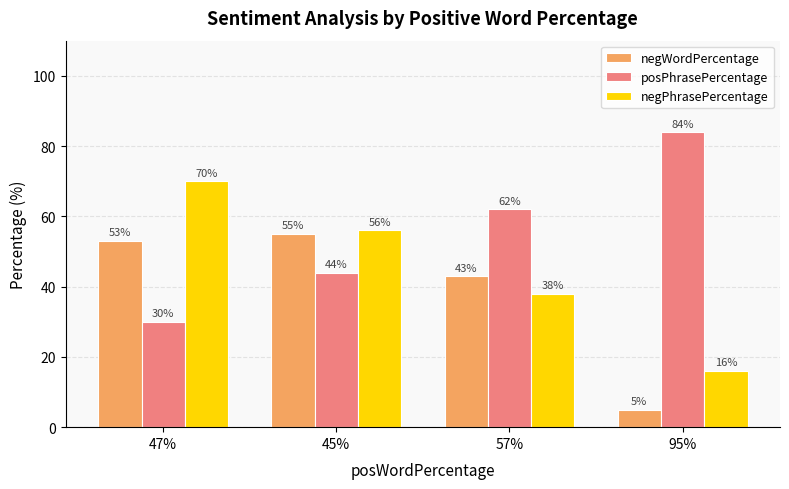

List the series in order of their overall mean, highest first.

posPhrasePercentage, negPhrasePercentage, negWordPercentage